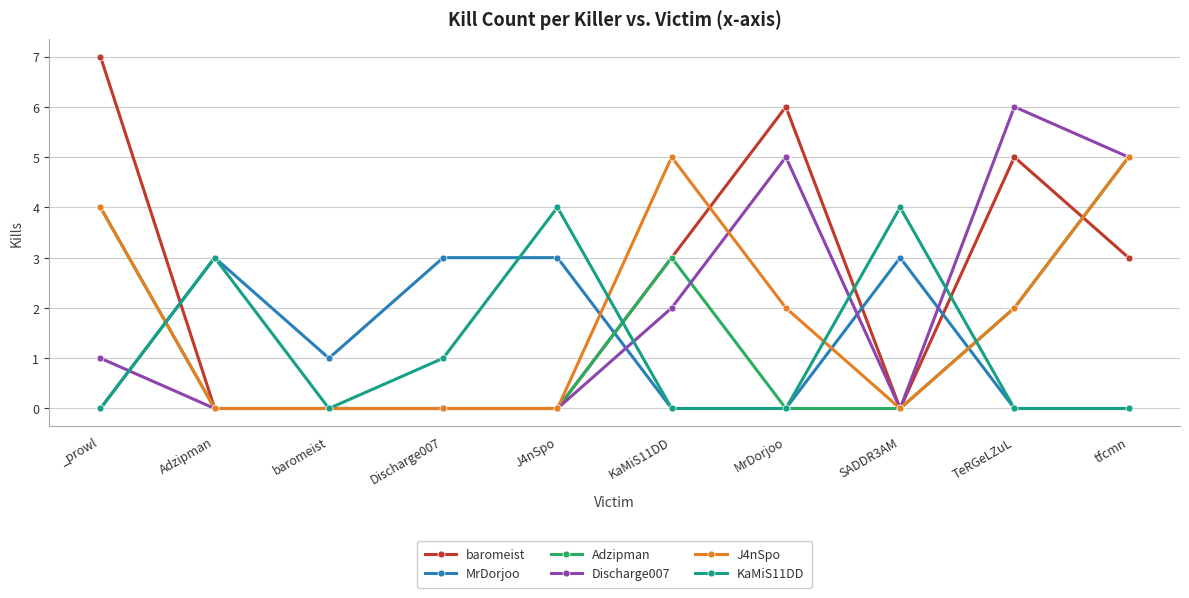

True or false: Adzipman has a value of 0 at MrDorjoo.

True